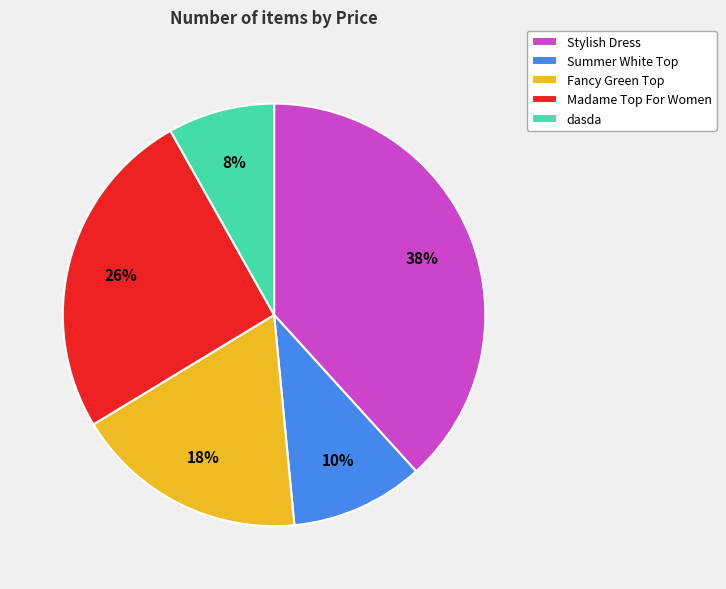

To the nearest percent, what is the difference between the largest and smallest slice percentages?

30%